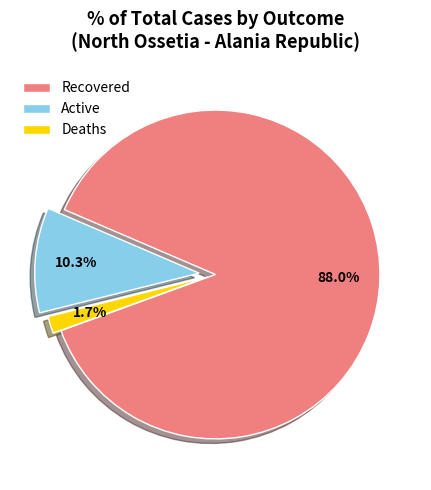

What percentage do Deaths and Active together represent?

12.0%